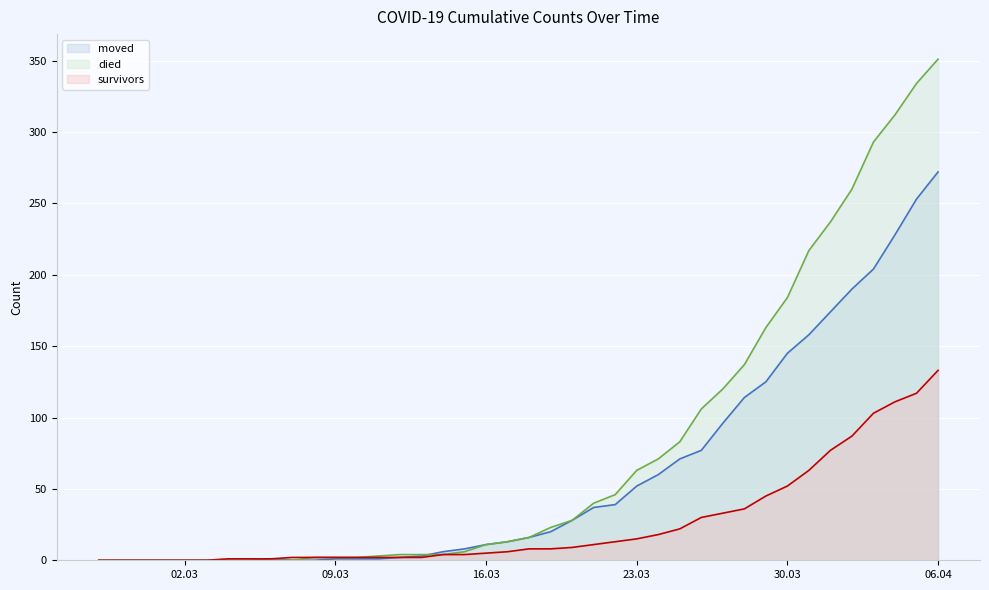

What are all the series names shown in the legend?

moved, died, survivors